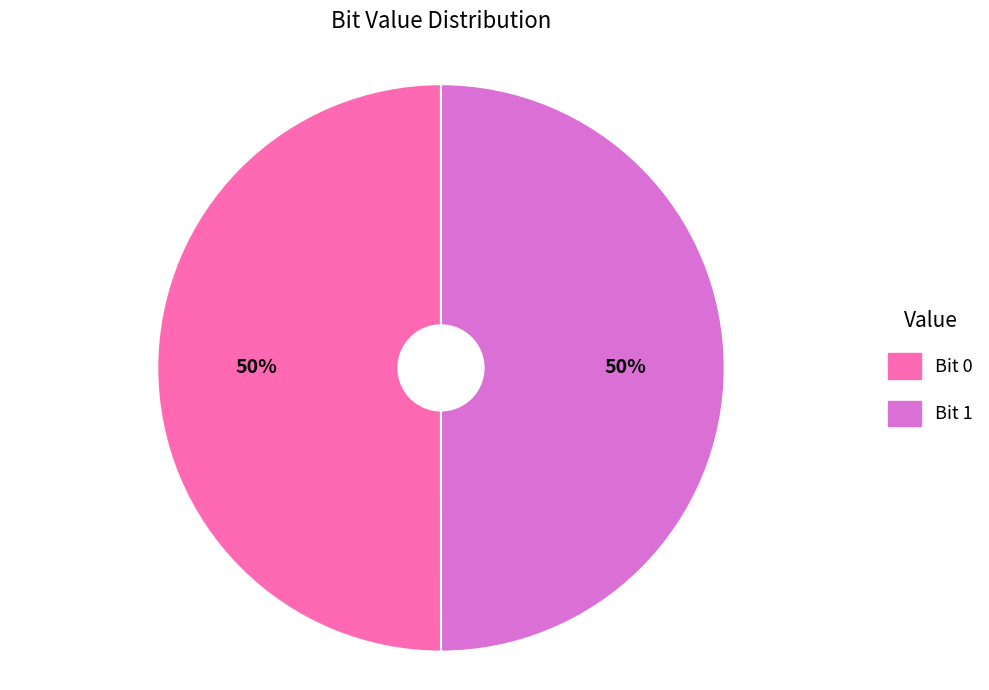

To the nearest percent, what percentage of the pie is Bit 1?

50%